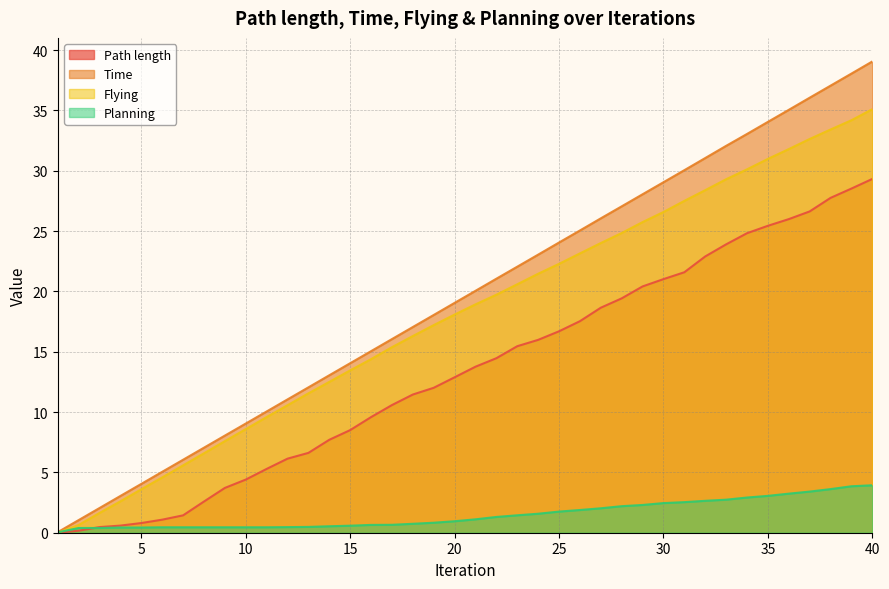

What is the value of the Planning point at the 16th from the left?

0.6